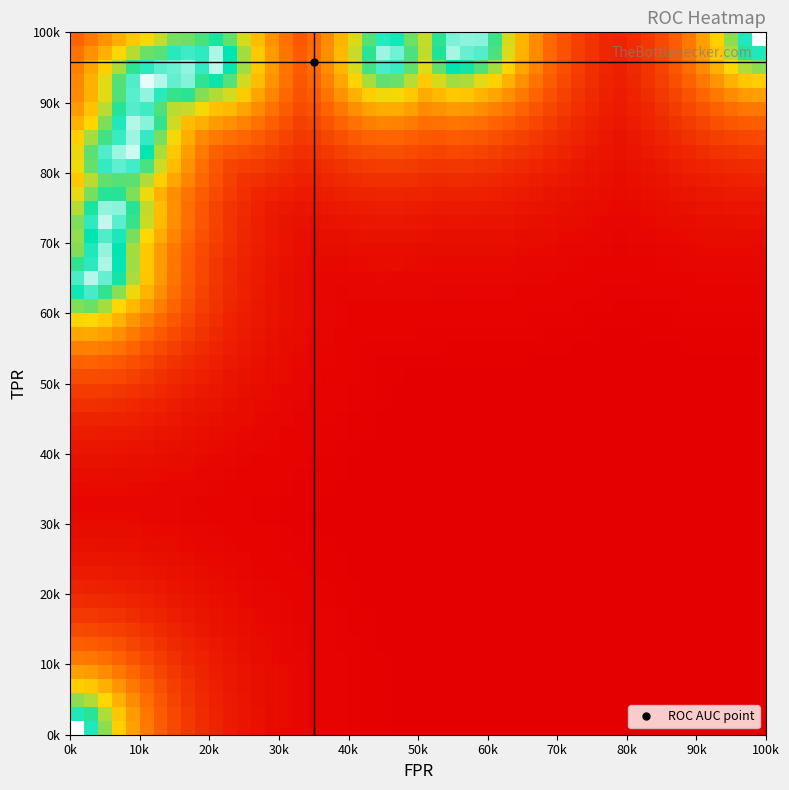

Reading left to right, list all the values displayed in this chart.

fpr: 0=0.0	1=0.0	2=0.0	3=0.0	4=0.0	5=0.0	6=0.0	7=0.1	8=0.1	9=0.1	10=0.1	11=0.1	12=0.1	13=0.1	14=0.1	15=0.1	16=0.1	17=0.1	18=0.1	19=0.1	20=0.1	21=0.2	22=0.2	23=0.2	24=0.2	25=0.5	26=0.5	27=0.6	28=0.6	29=0.6	30=0.6	31=1.0
tpr: 0=0.0	1=0.6	2=0.7	3=0.7	4=0.7	5=0.7	6=0.7	7=0.7	8=0.8	9=0.8	10=0.8	11=0.8	12=0.9	13=0.9	14=0.9	15=0.9	16=0.9	17=0.9	18=0.9	19=0.9	20=0.9	21=0.9	22=1.0	23=1.0	24=1.0	25=1.0	26=1.0	27=1.0	28=1.0	29=1.0	30=1.0	31=1.0
roc_auc: 0=1.0	1=1.0	2=1.0	3=1.0	4=1.0	5=1.0	6=1.0	7=1.0	8=1.0	9=1.0	10=1.0	11=1.0	12=1.0	13=1.0	14=1.0	15=1.0	16=1.0	17=1.0	18=1.0	19=1.0	20=1.0	21=1.0	22=1.0	23=1.0	24=1.0	25=1.0	26=1.0	27=1.0	28=1.0	29=1.0	30=1.0	31=1.0